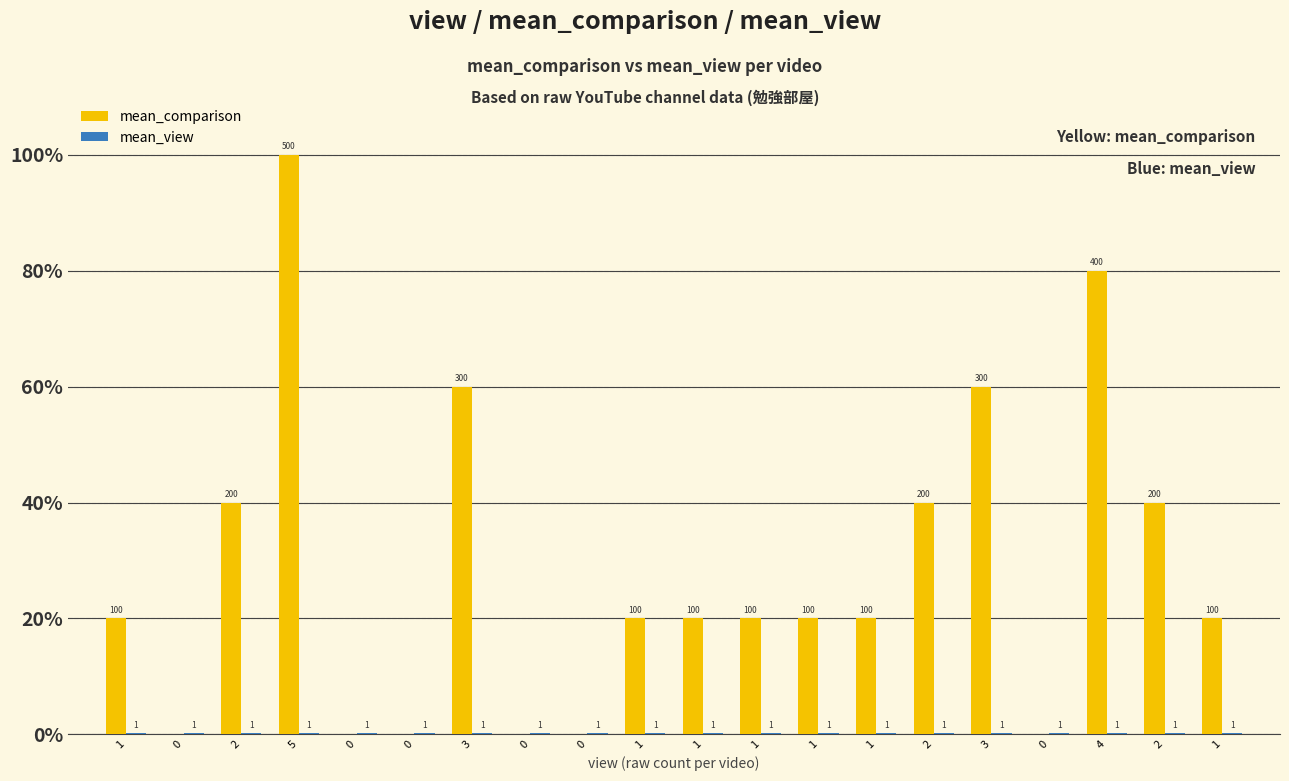

Reading right to left, extract all data points from this chart.

mean_comparison: 1=100	2=200	4=400	0=0	3=300	2=200	1=100	1=100	1=100	1=100	1=100	0=0	0=0	3=300	0=0	0=0	5=500	2=200	0=0	1=100
mean_view: 1=1	2=1	4=1	0=1	3=1	2=1	1=1	1=1	1=1	1=1	1=1	0=1	0=1	3=1	0=1	0=1	5=1	2=1	0=1	1=1